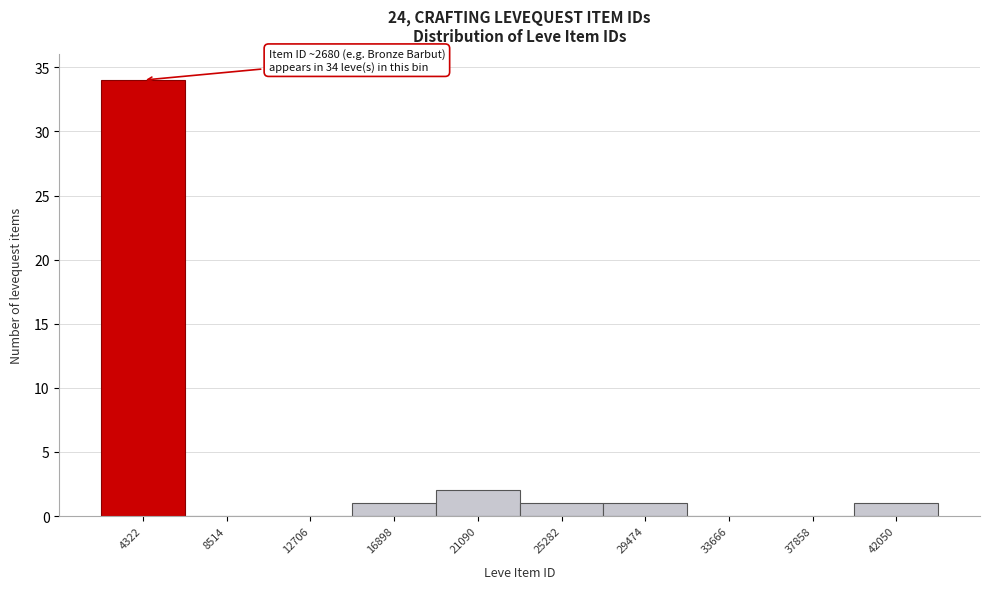

Which range on the x-axis has the tallest bar?

2000 to 6500